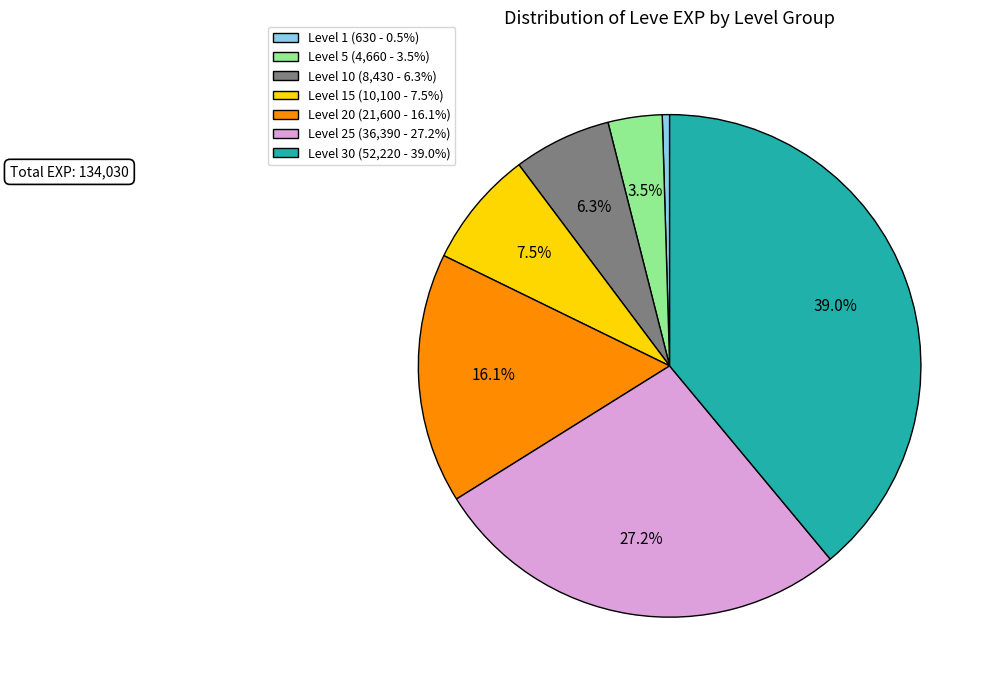

Is the sum of Level 15 (10,100 - 7.5%) and Level 20 (21,600 - 16.1%) greater than half?

No